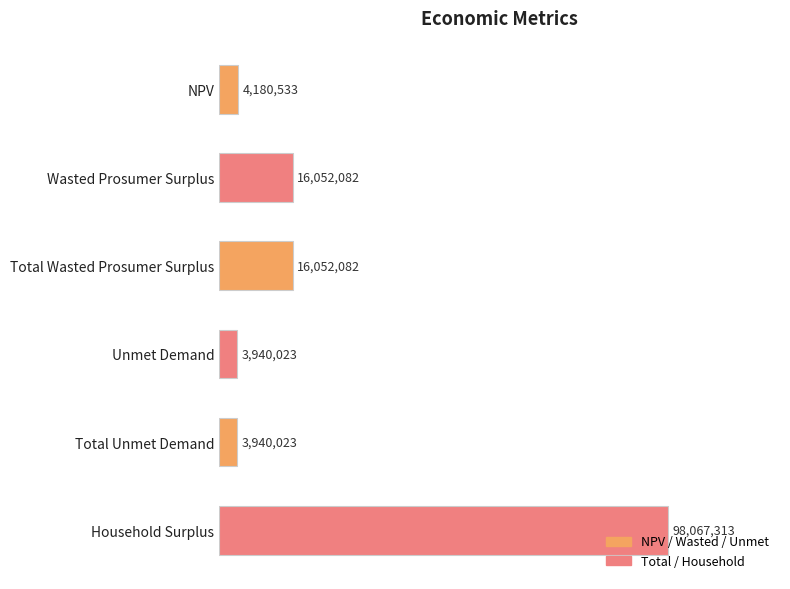

Does the chart contain any negative values?

No